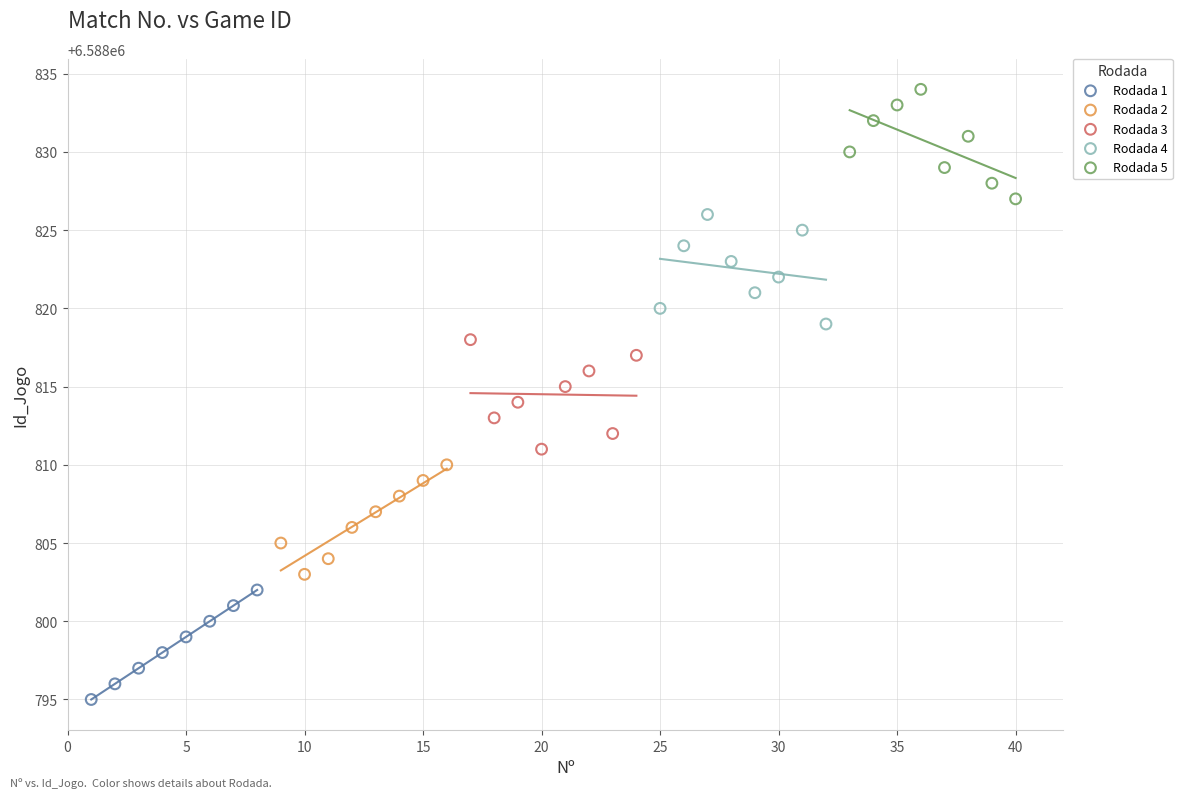

Which series reaches the minimum Y coordinate?

Rodada 1